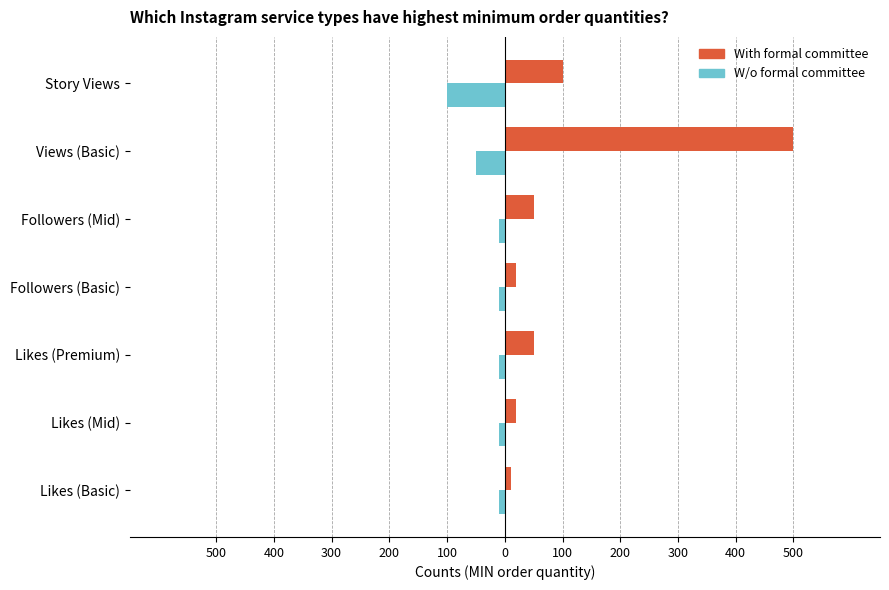

What are all the series names shown in the legend?

With formal committee, W/o formal committee